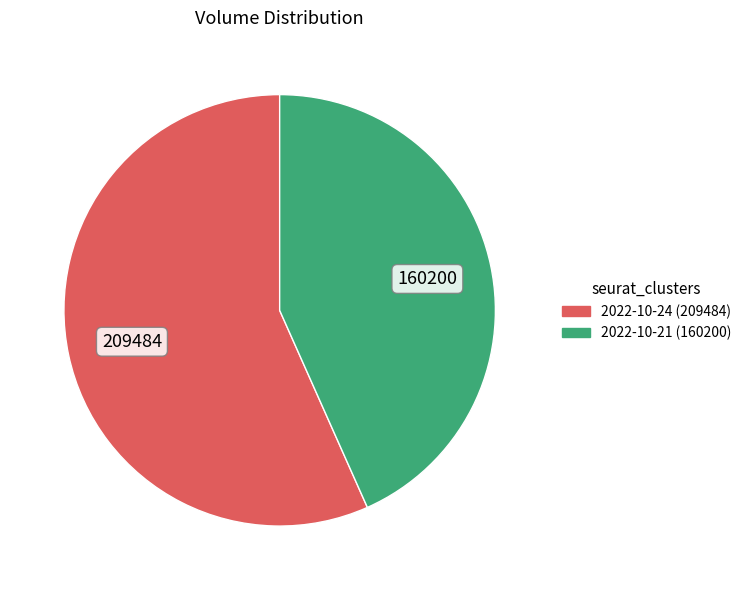

Is there any slice that represents more than half of the pie?

Yes